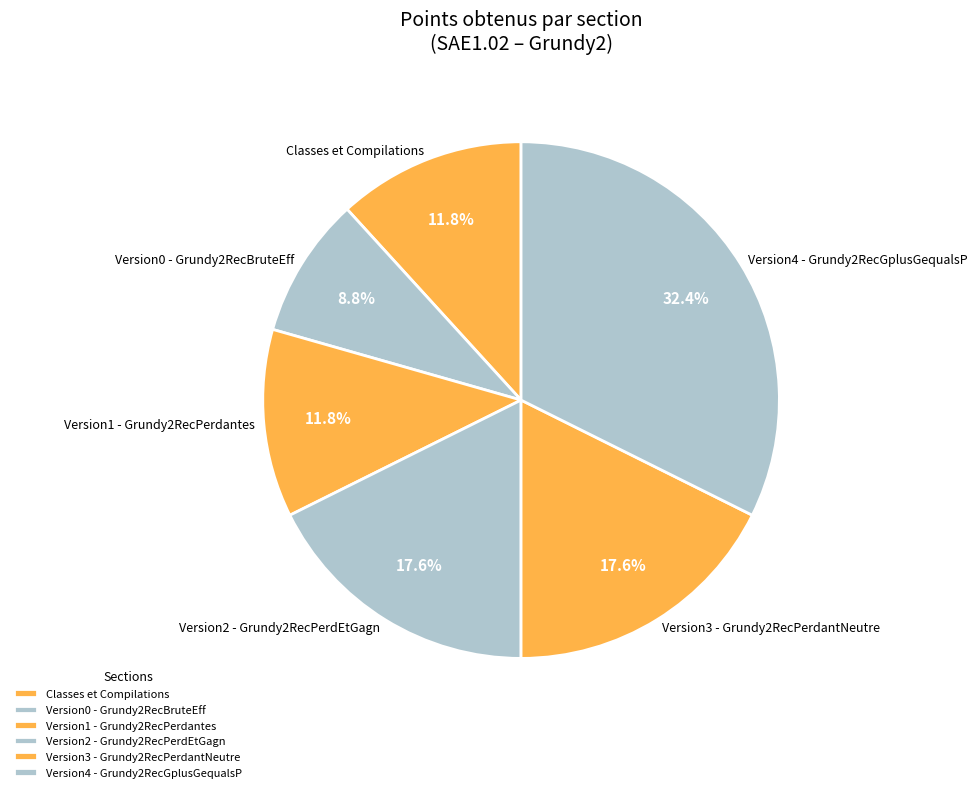

To the nearest percent, what is the average slice percentage?

17%